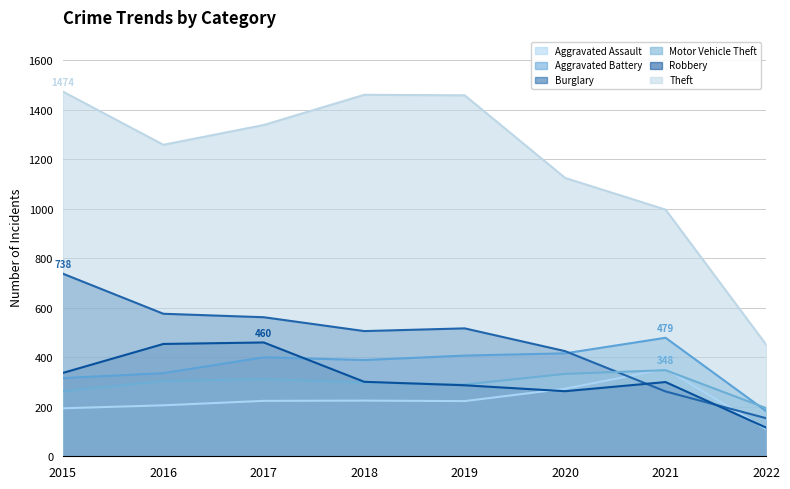

Which label corresponds to the largest value in the chart?

2015